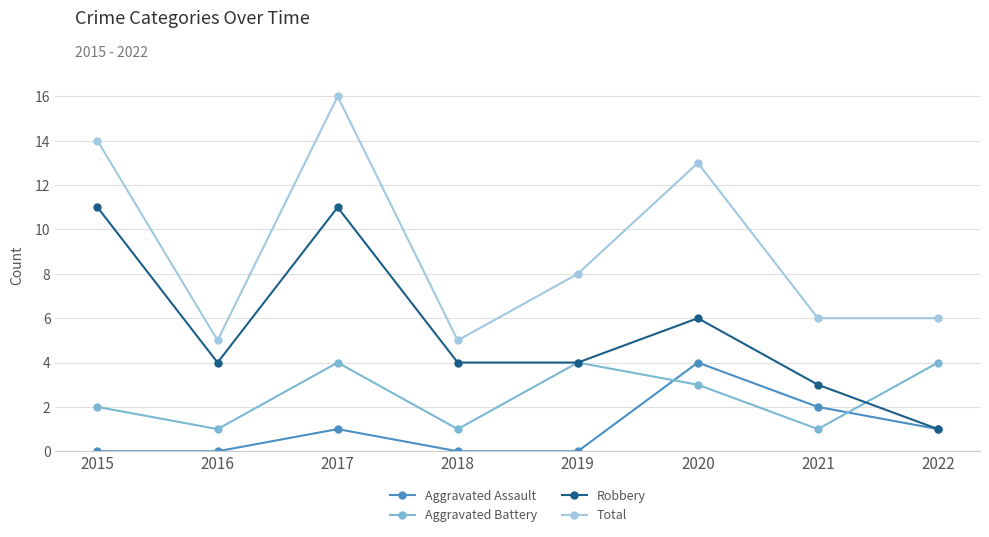

What value does the Aggravated Battery series have at 2019?

4